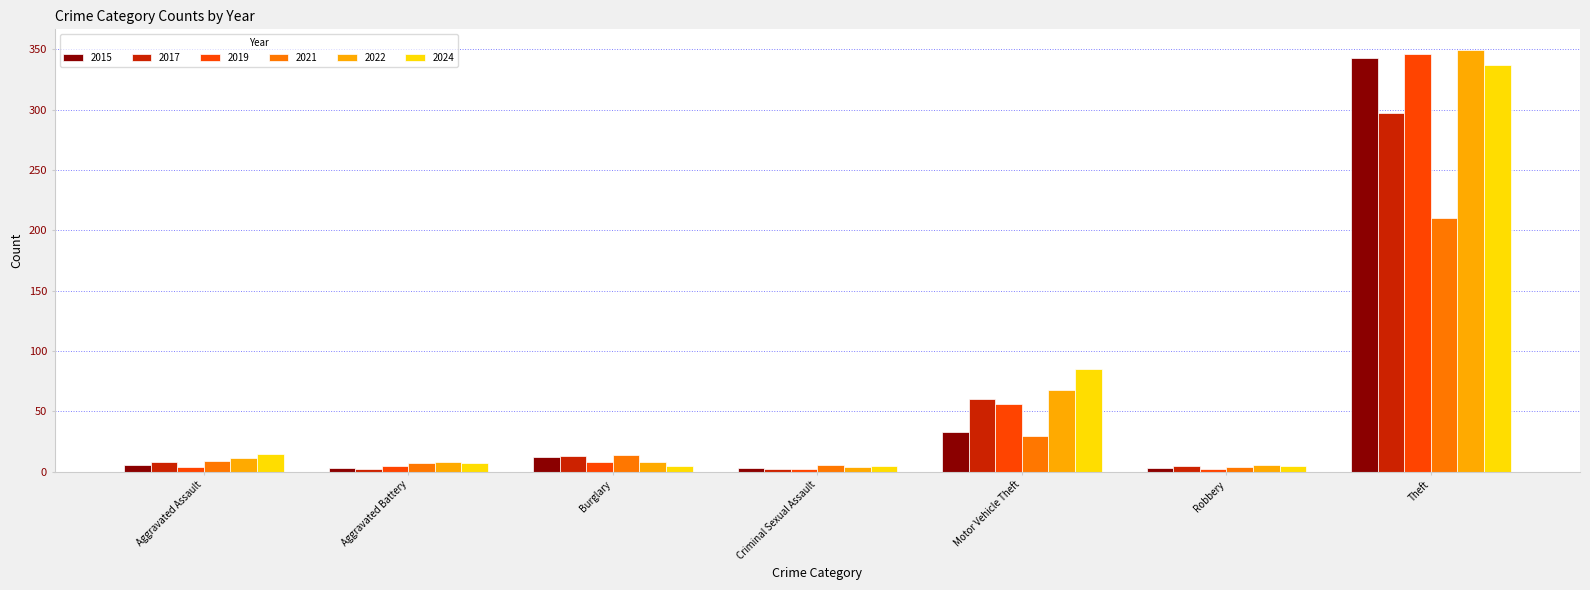

What is the label of the 5th bar from the left?

Motor Vehicle Theft